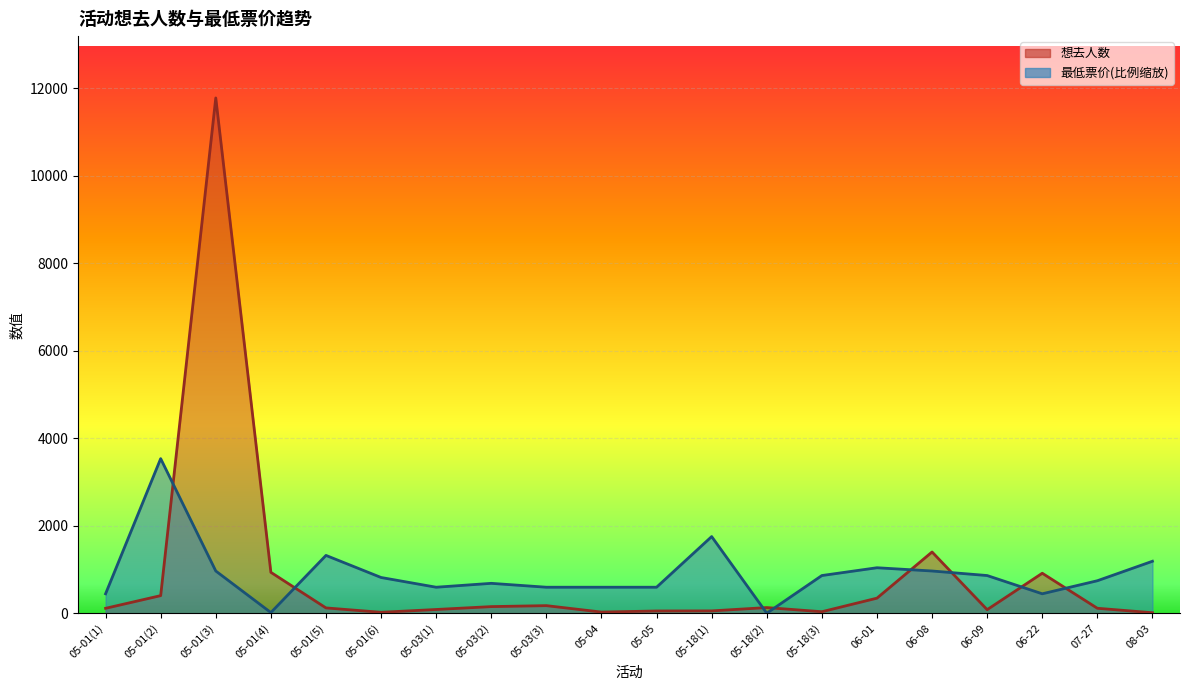

True or false: 最低票价 has more than 0 points higher than both neighbors.

True